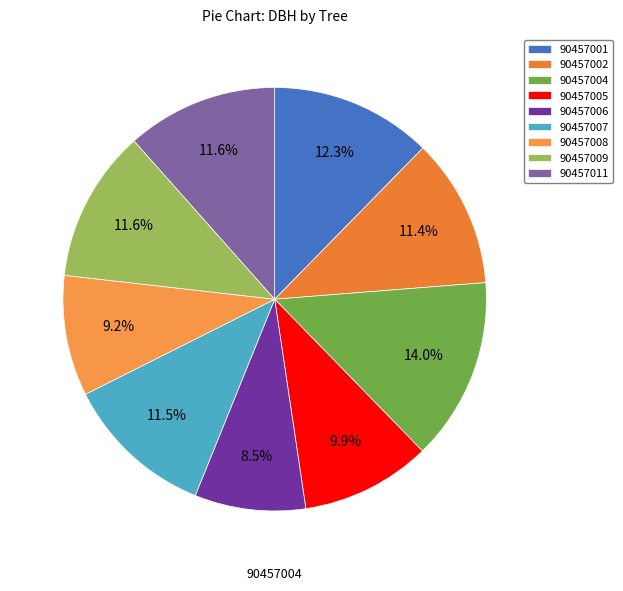

Count the number of slices in the pie.

9